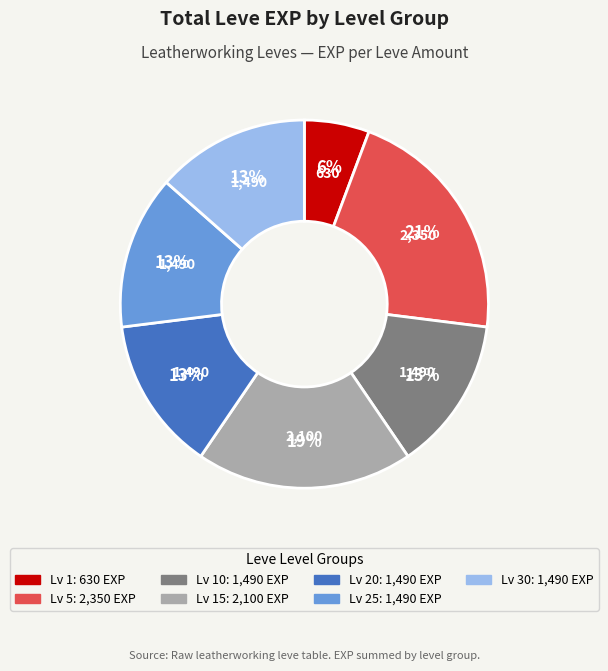

To the nearest percent, what is the average slice percentage?

14%